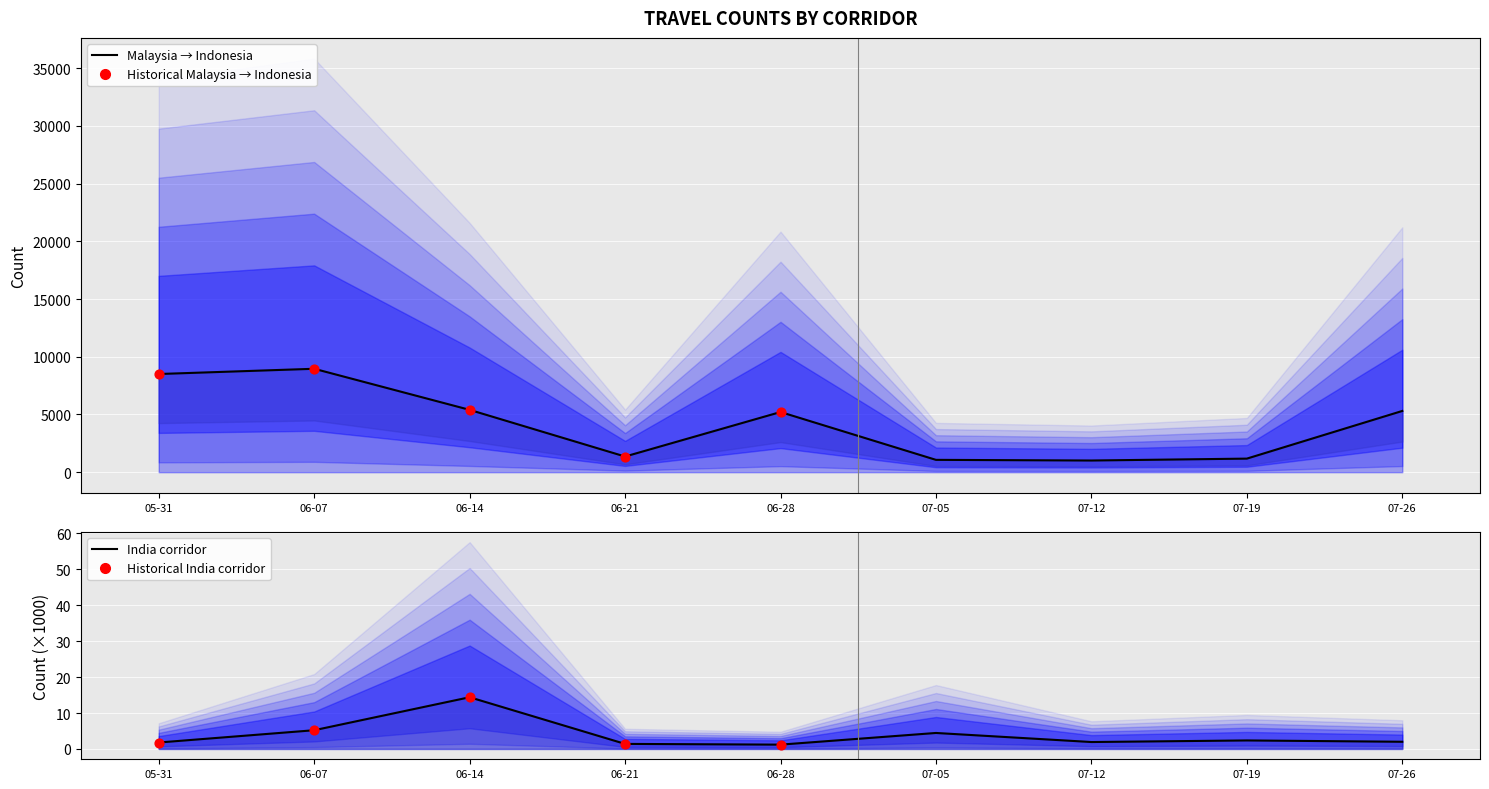

Which series has the widest spread of Y values?

Malaysia → Indonesia